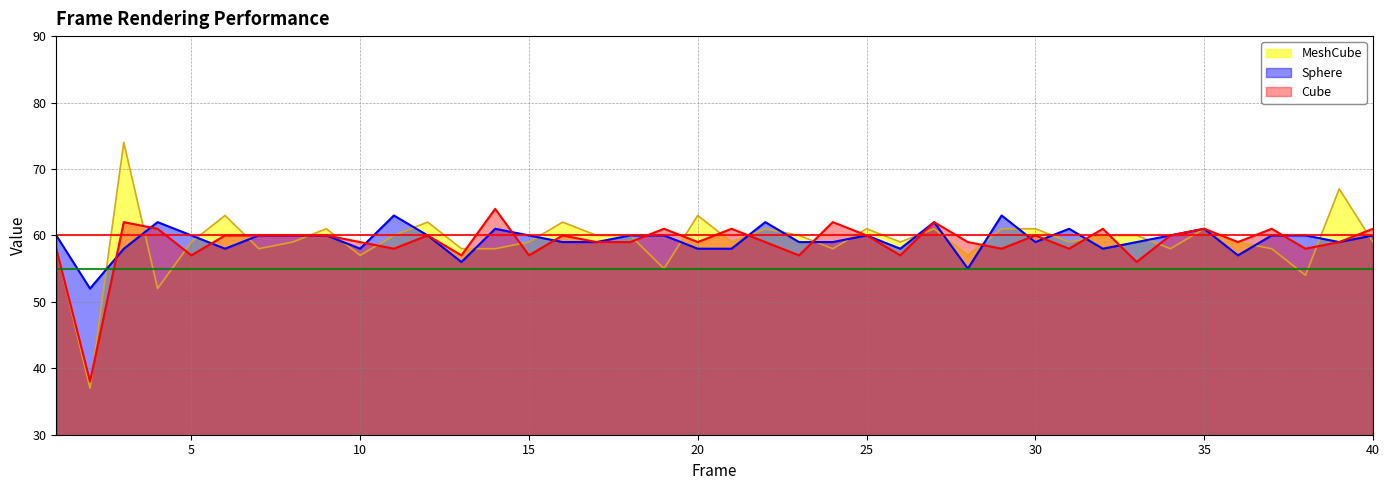

At which label does Sphere reach its peak?

11